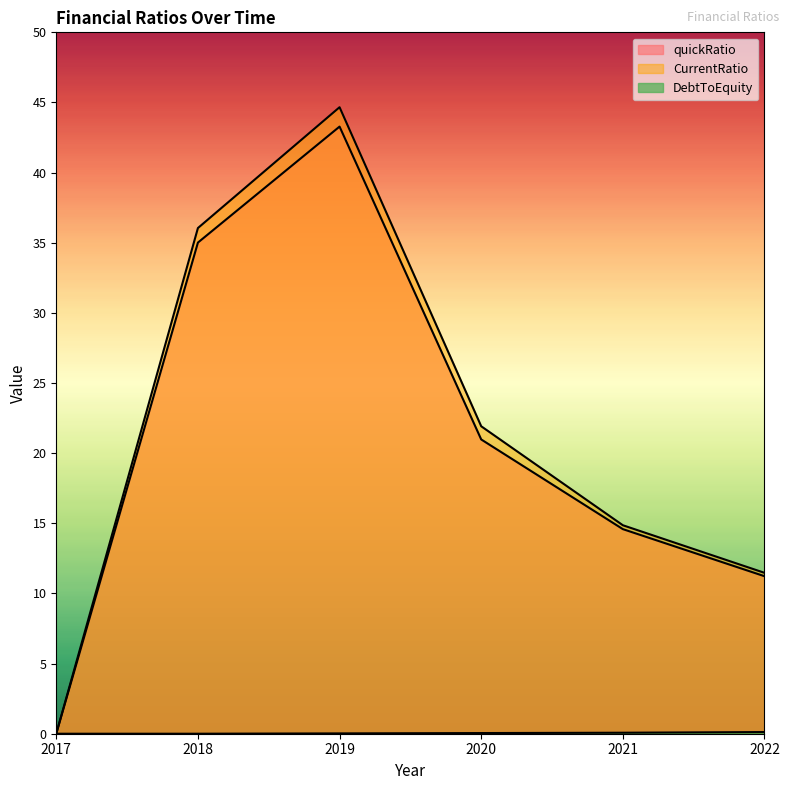

What is the total value across all series at 2018?

71.1